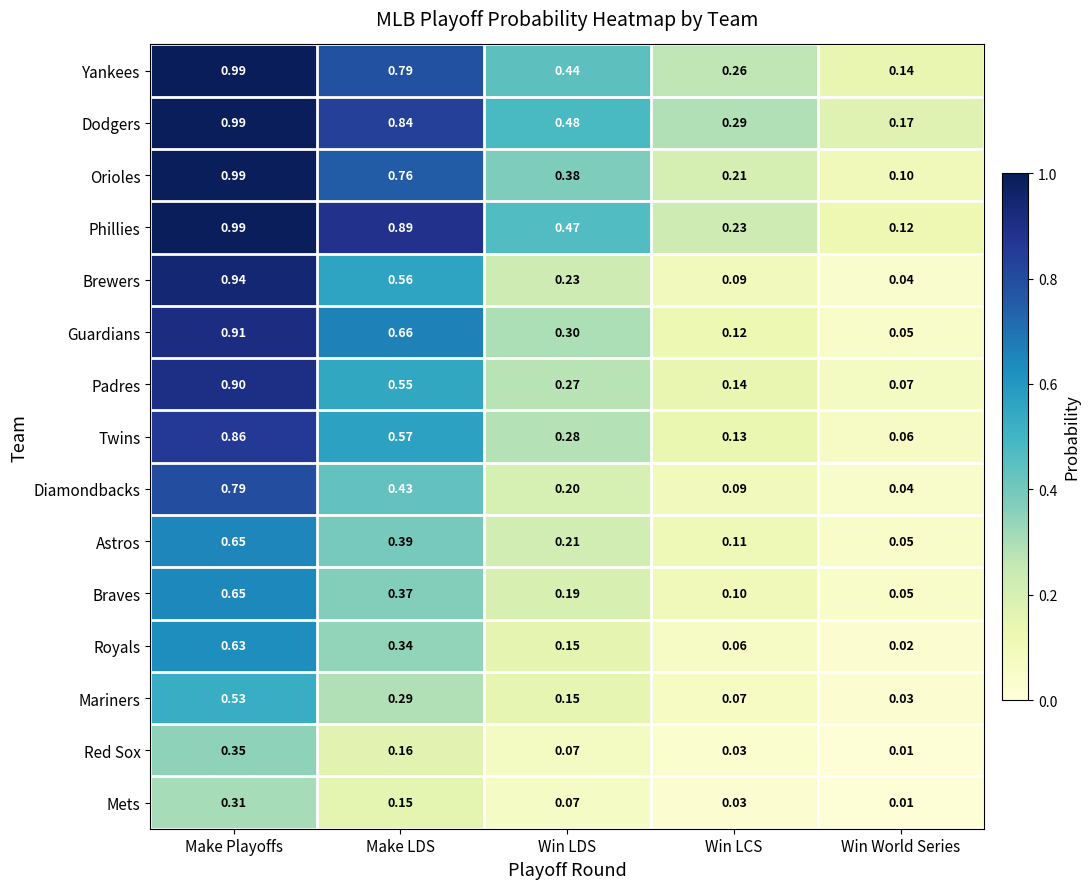

Is the value of Royals at Win LCS greater than the value of Padres at Make LDS?

No